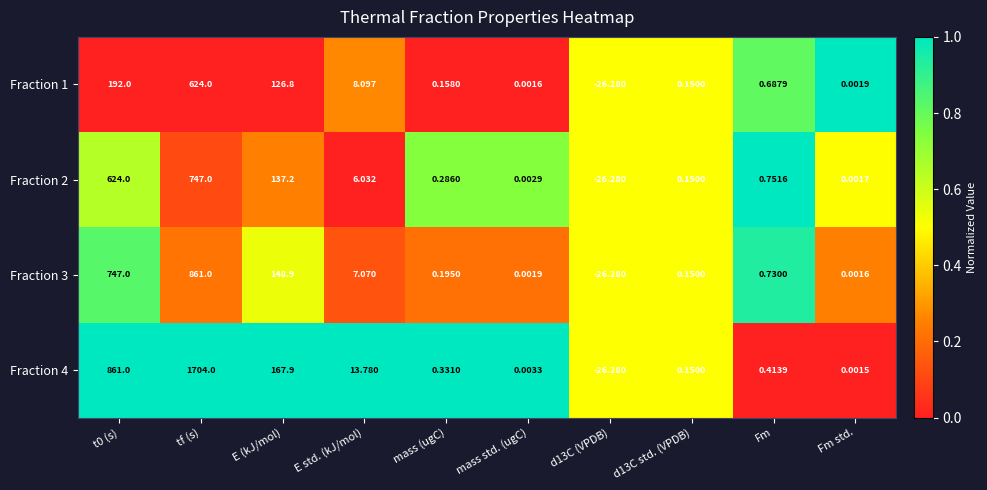

At which category is the sum across all series the highest?

tf (s)